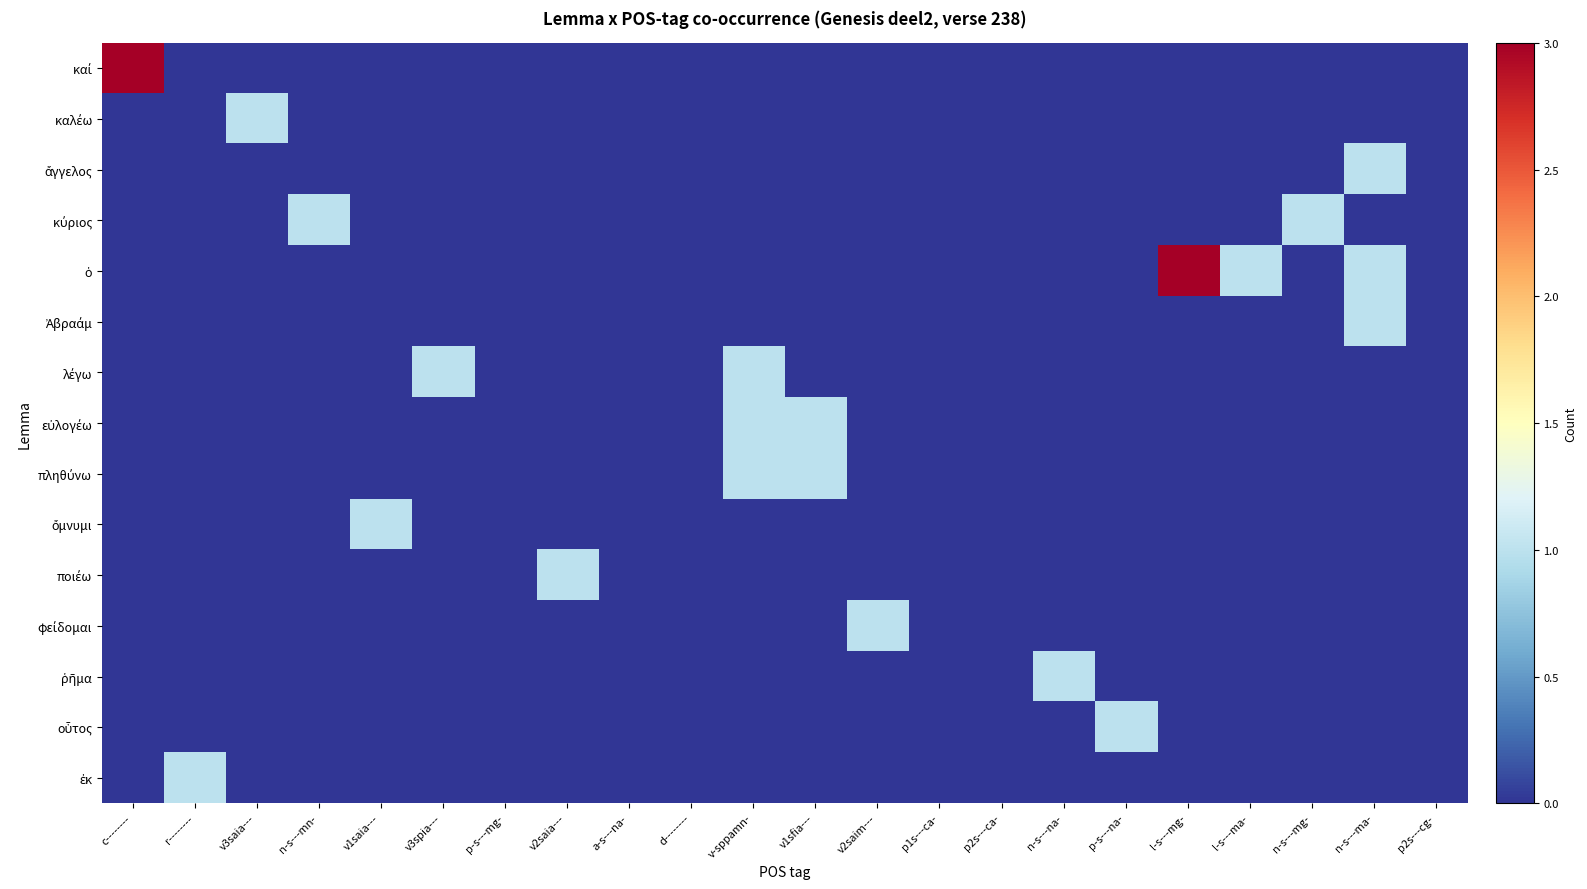

Between l-s---ma- and n-s---mg-, which series saw the biggest shift?

κύριος